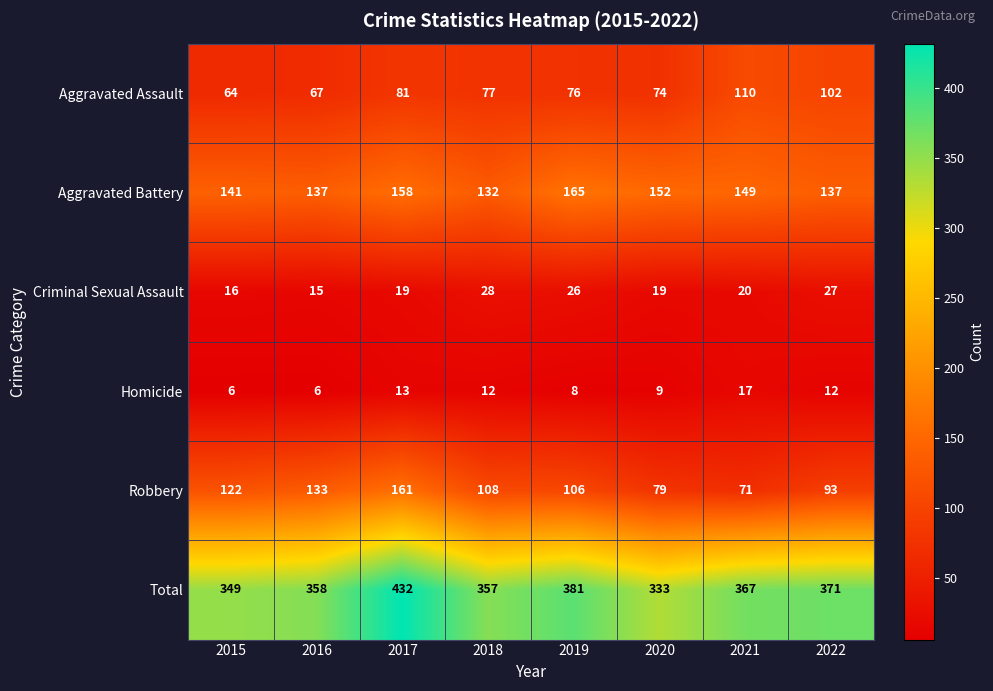

How many series are shown in this chart?

6